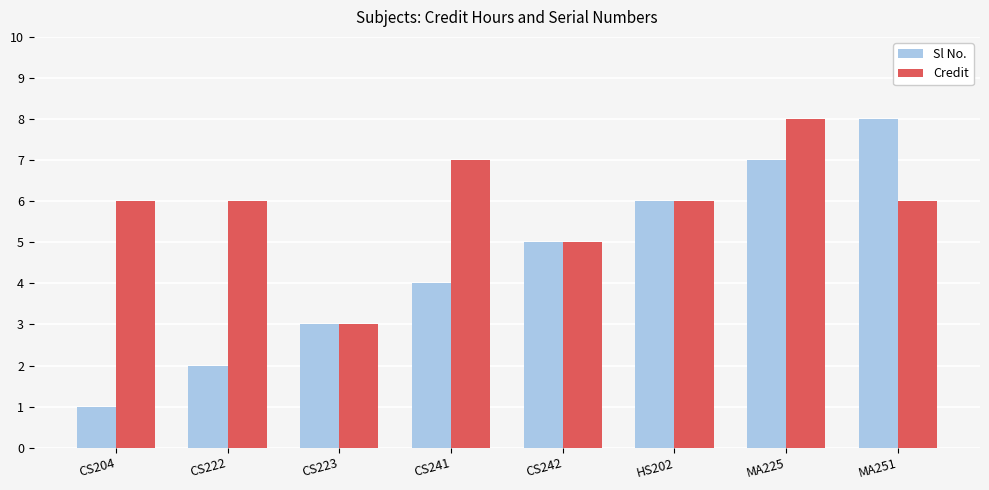

At MA225, list the series in order from smallest to largest.

Sl No., Credit